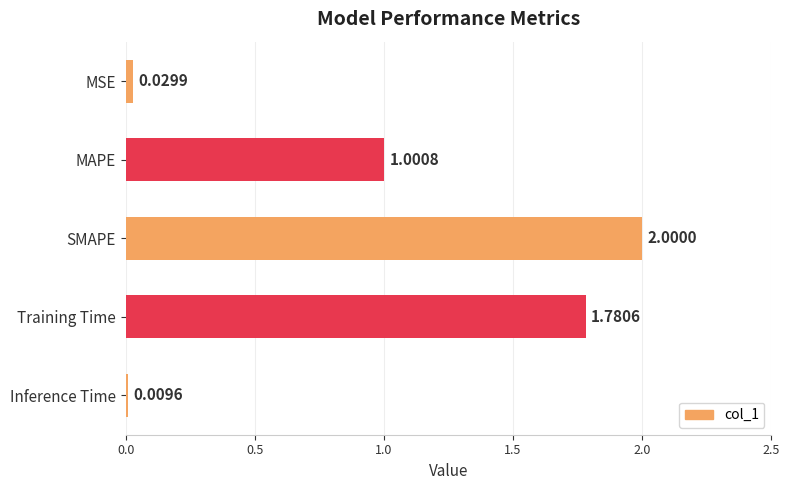

Are the bars horizontal?

Yes